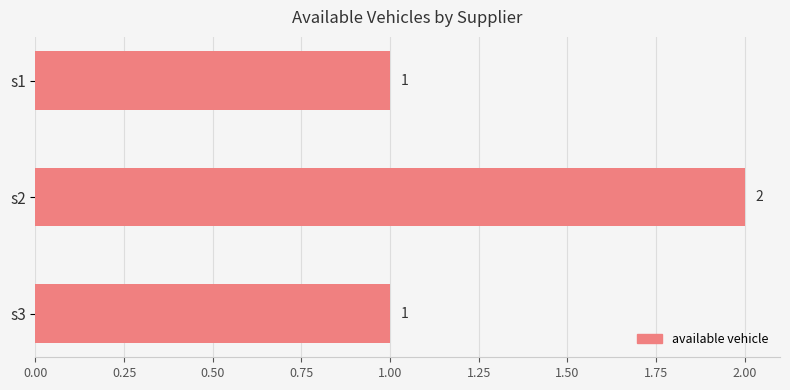

At which category does the chart reach its peak across all series?

s2